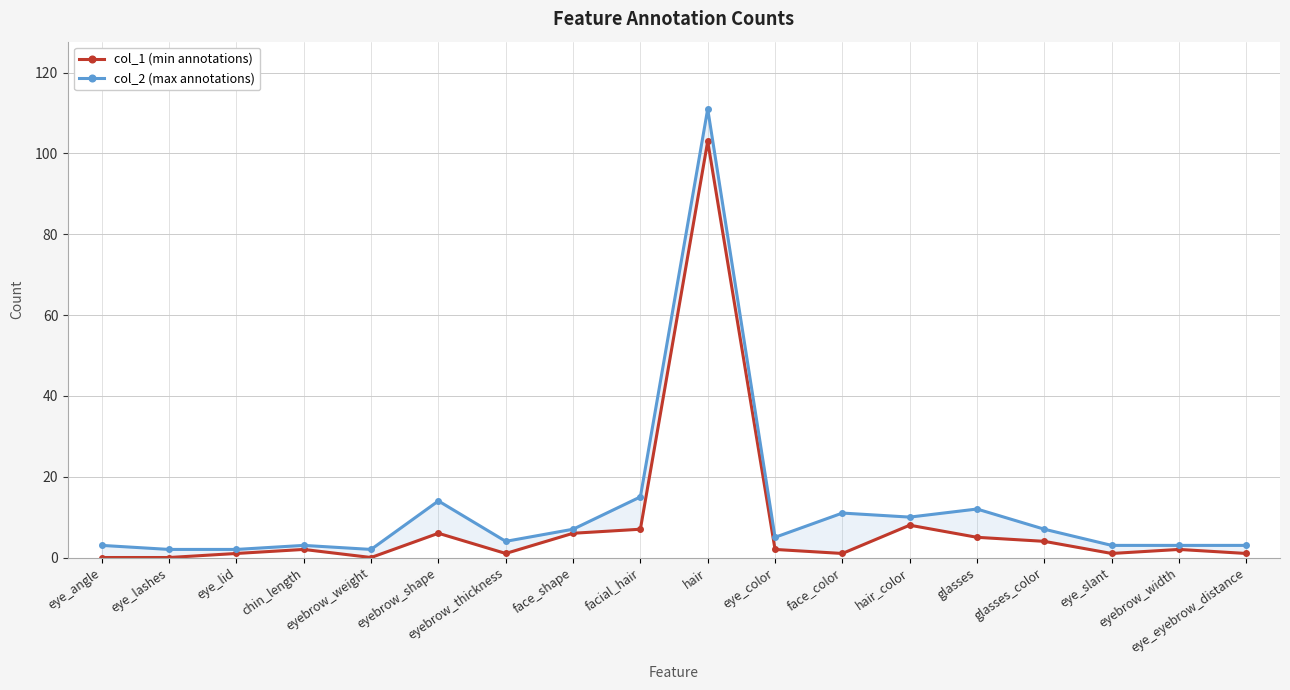

How many data points in col_2 (max annotations) are less than 5?

9